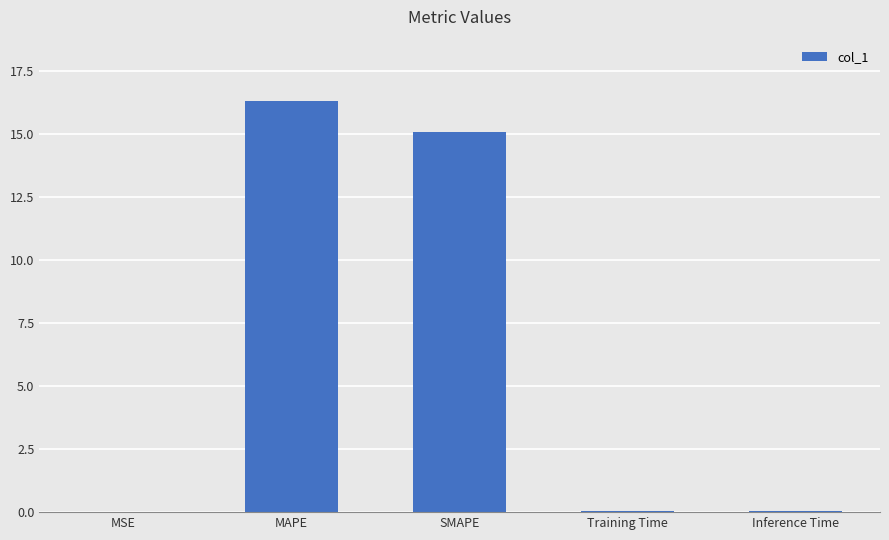

Where is the data nearest to the value 8?

SMAPE